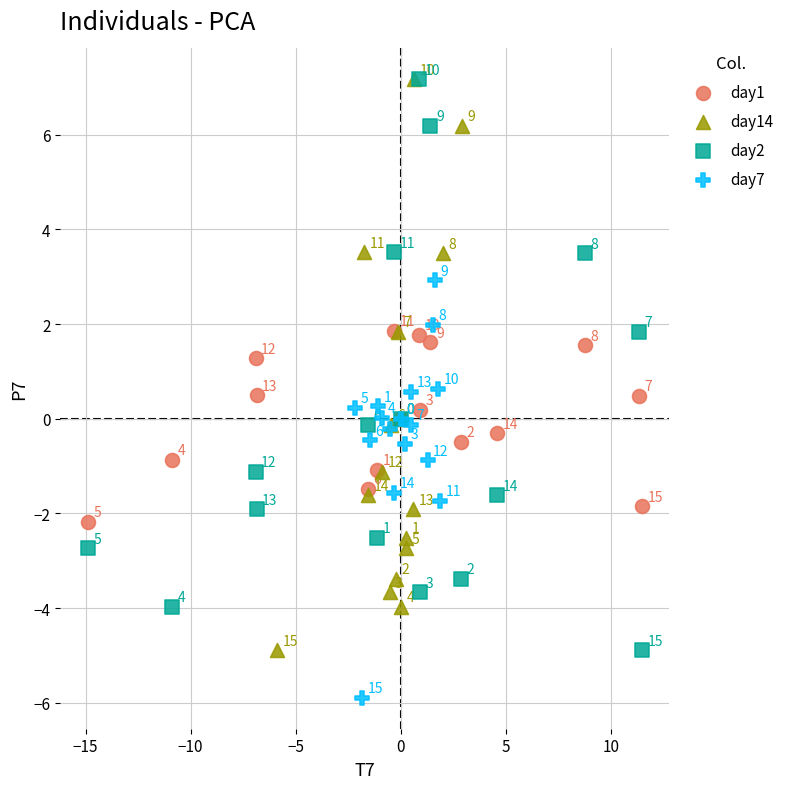

Which series reaches the minimum Y coordinate?

day7